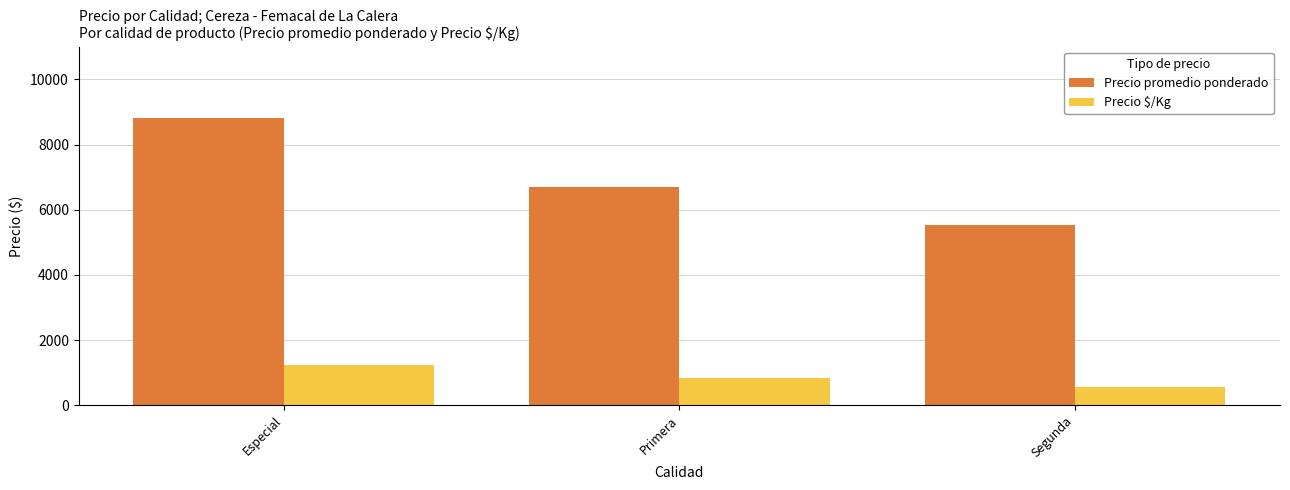

What is the smallest value displayed?

554.5